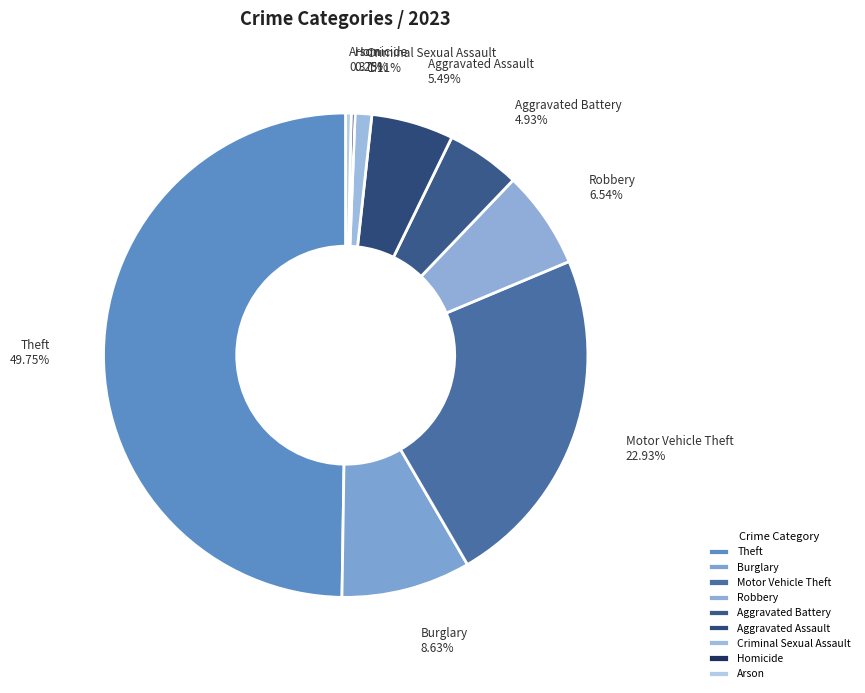

Combined, do Motor Vehicle Theft and Theft account for over 50%?

Yes